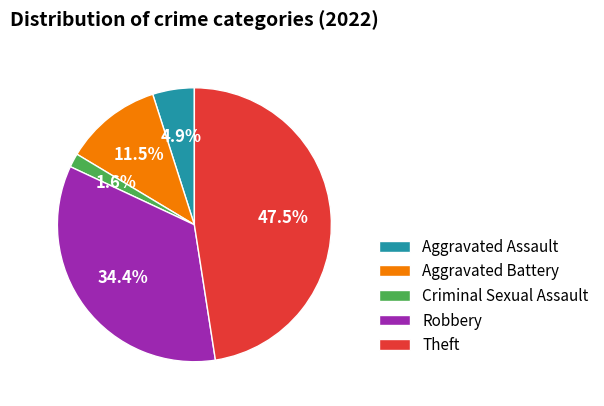

To the nearest percent, what percentage of the pie is Robbery?

34%